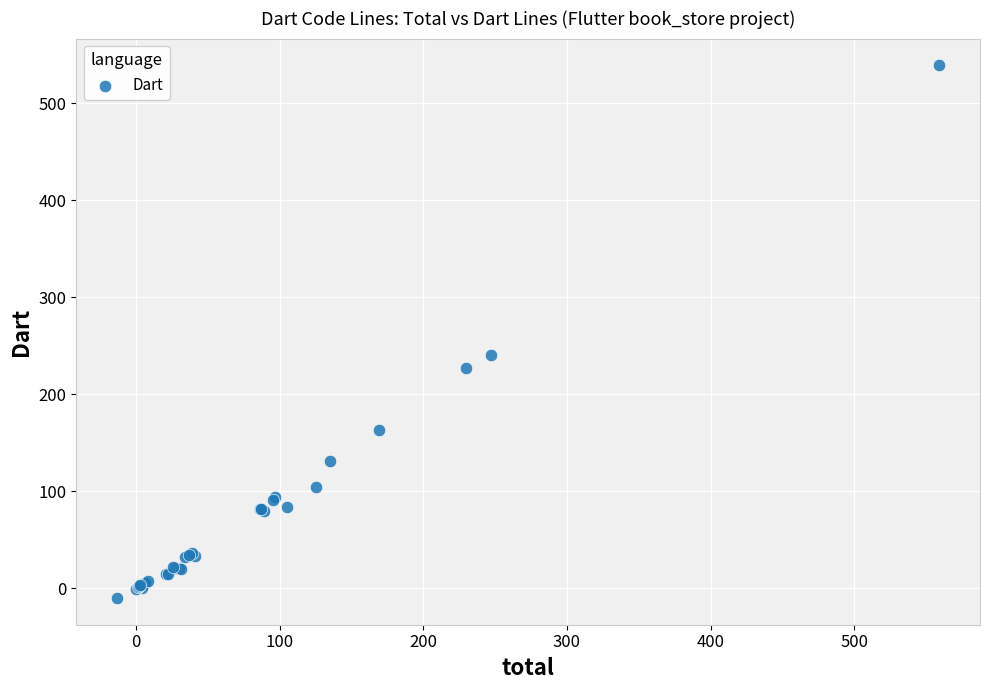

What Y value in the scatter plot is closest to 264?

240